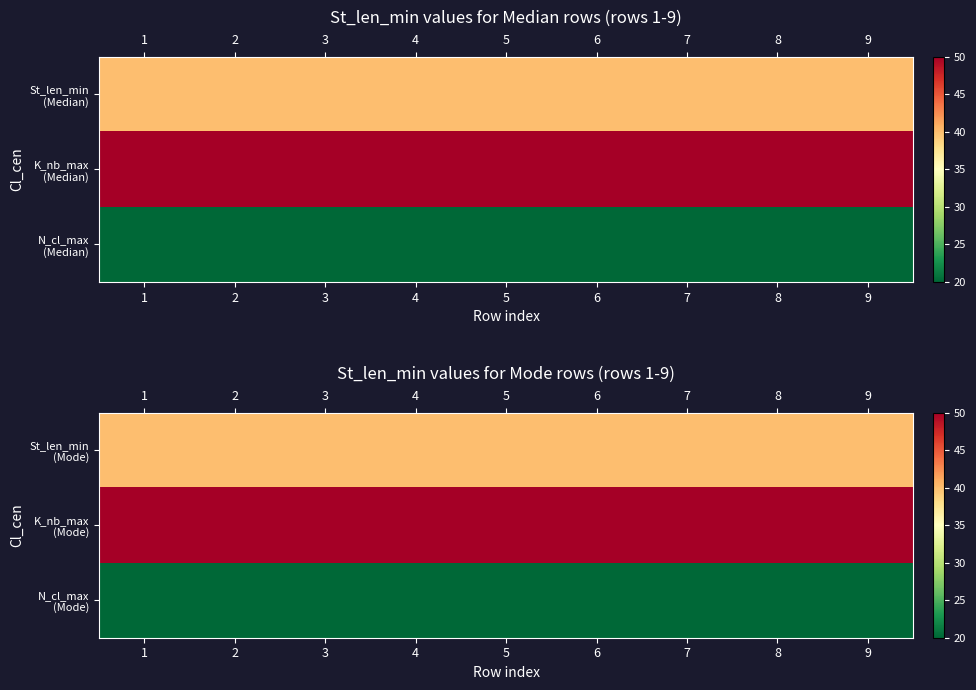

List the series in order of their overall mean, highest first.

K_nb_max (Mode), St_len_min (Mode), N_cl_max (Mode)